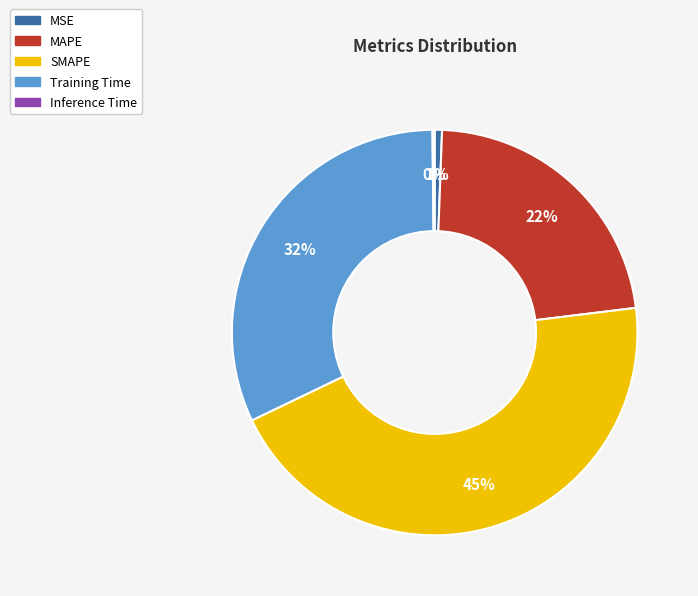

What percentage is the Training Time slice, to the nearest percent?

32%